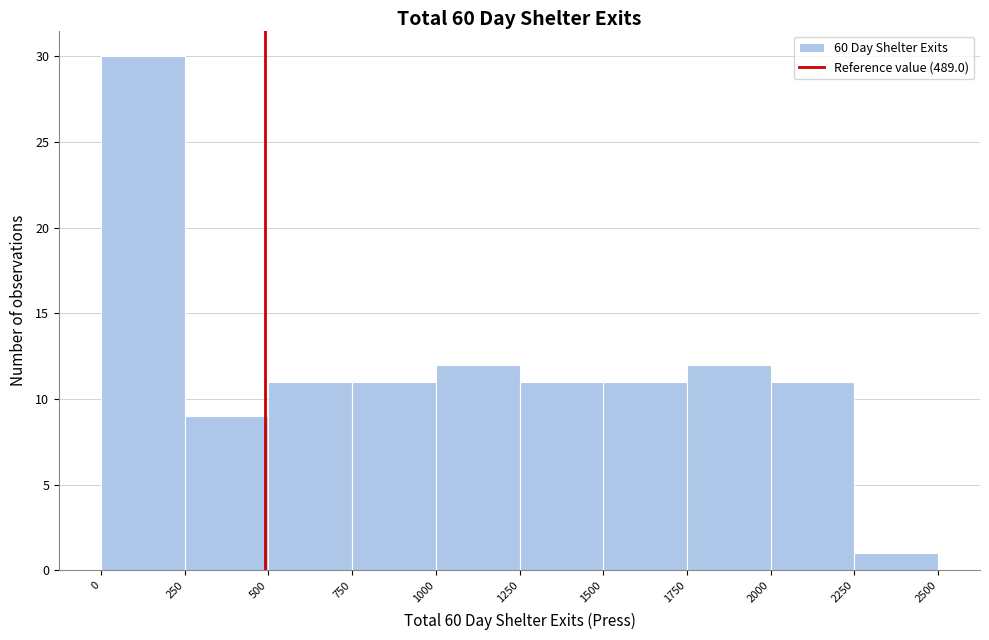

Which range on the x-axis has the tallest bar?

0 to 250